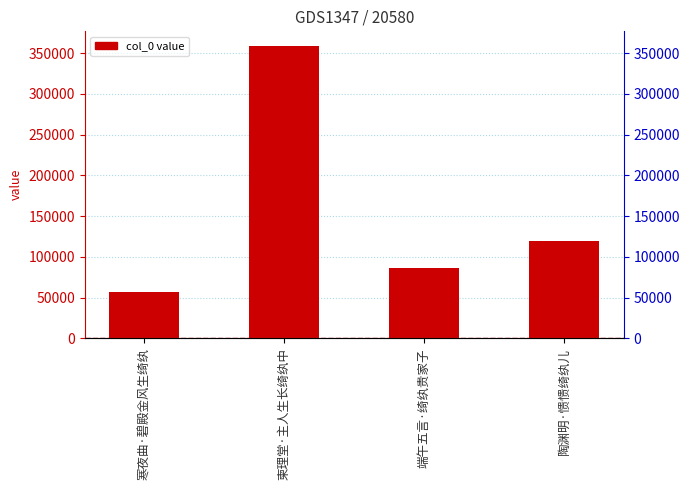

What is the label of the 3rd bar from the left?

端午五言·绮纨贵家子